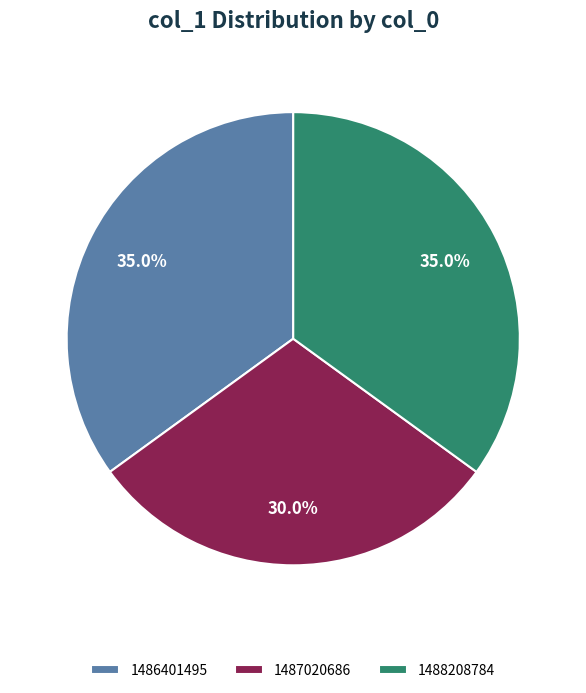

To the nearest percent, what is the combined percentage of 1487020686 and 1486401495?

65%